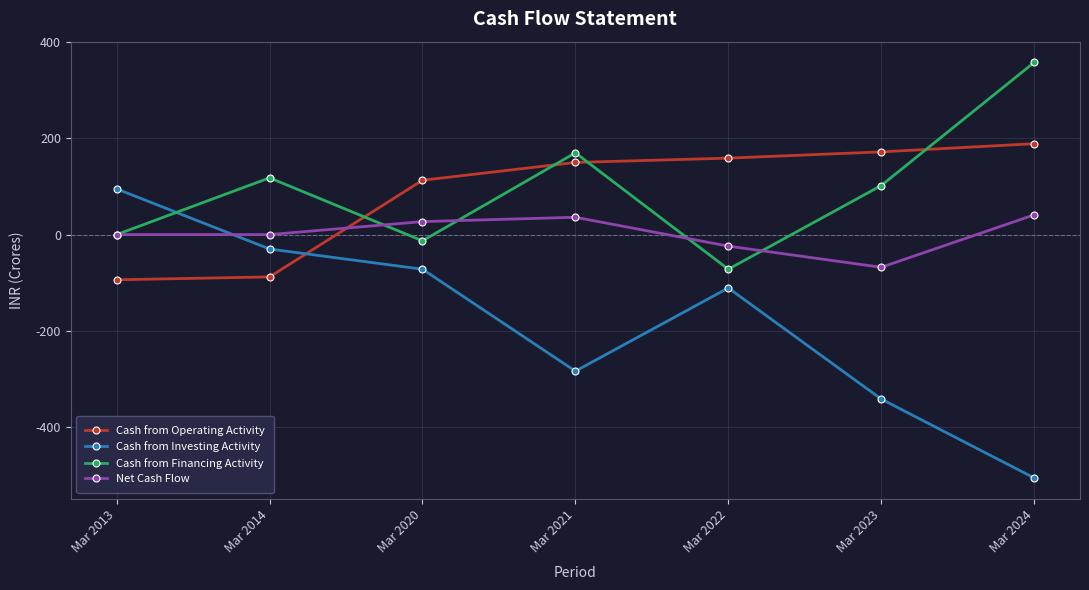

At which category does Cash from Financing Activity reach its first local peak?

Mar 2014